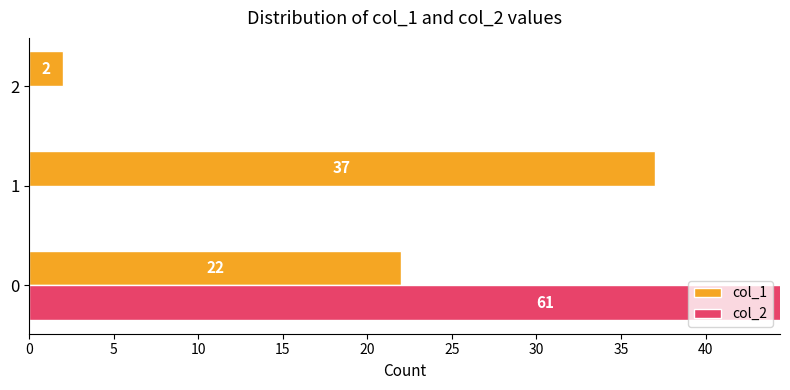

How many values in col_2 are above zero?

1